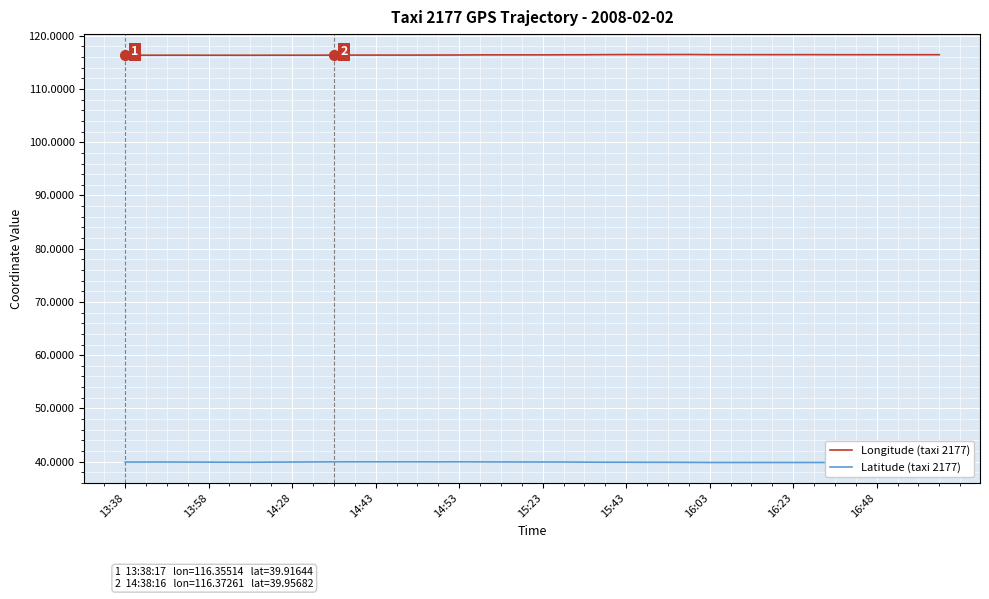

What is the minimum value for Longitude (taxi 2177)?

116.3